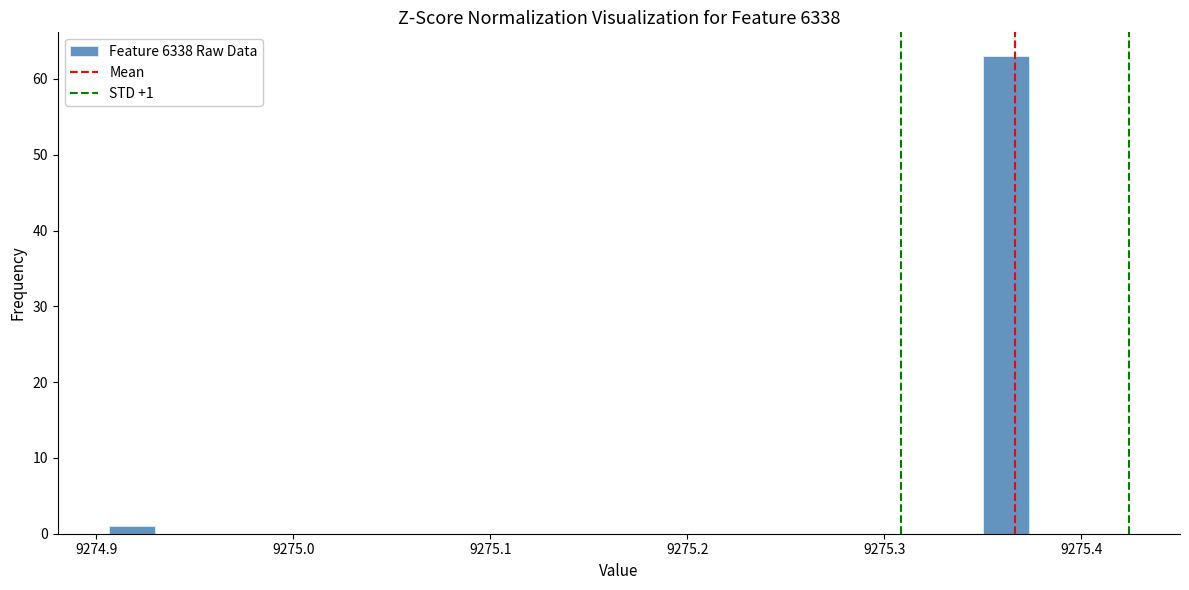

Around what value on the x-axis is the tallest bar? Give the approximate position of its centre, as read against the axis.

9275.36